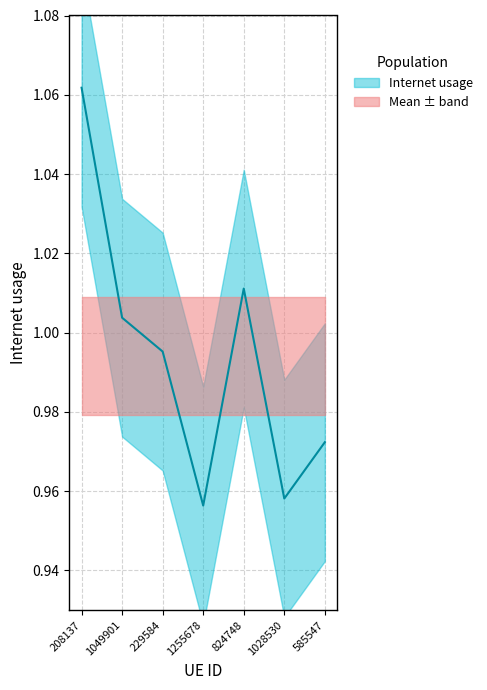

What value does the data have at 229584?

1.0